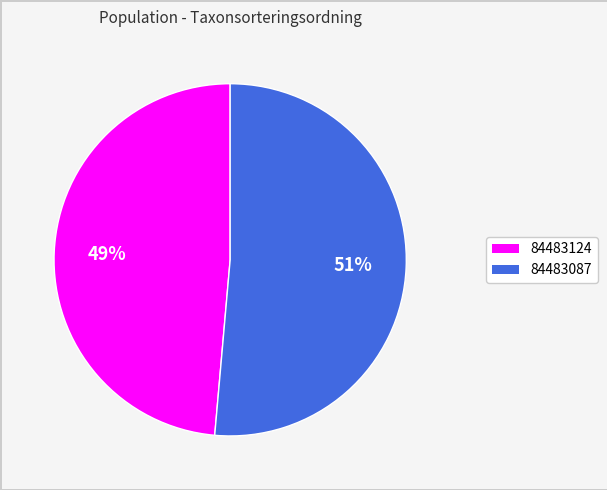

To the nearest percent, what is the average slice percentage?

50%